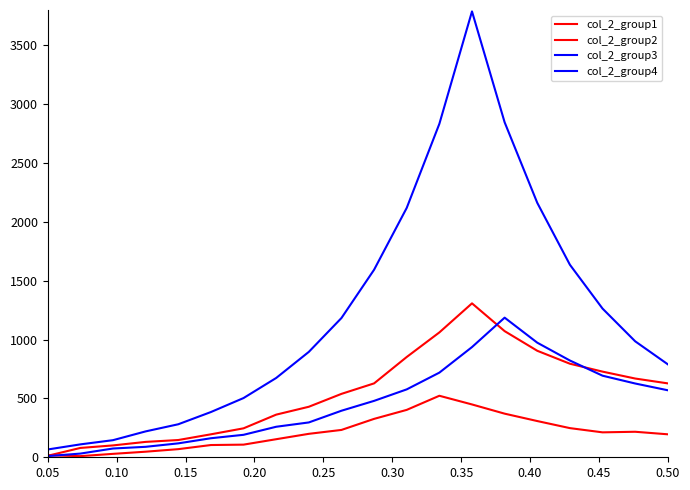

What is the minimum value for col_2_group4?

10.2